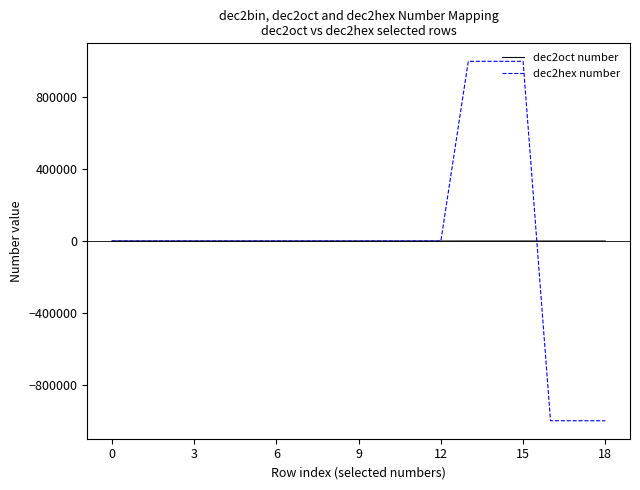

Which series has the largest range (max minus min)?

dec2hex number